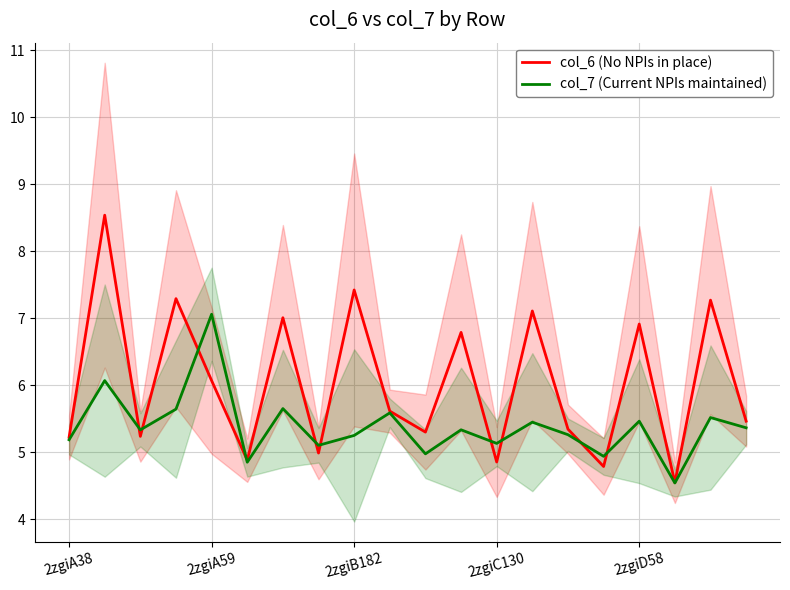

Where is col_6 (No NPIs in place) nearest to the value 6?

2zgiA59